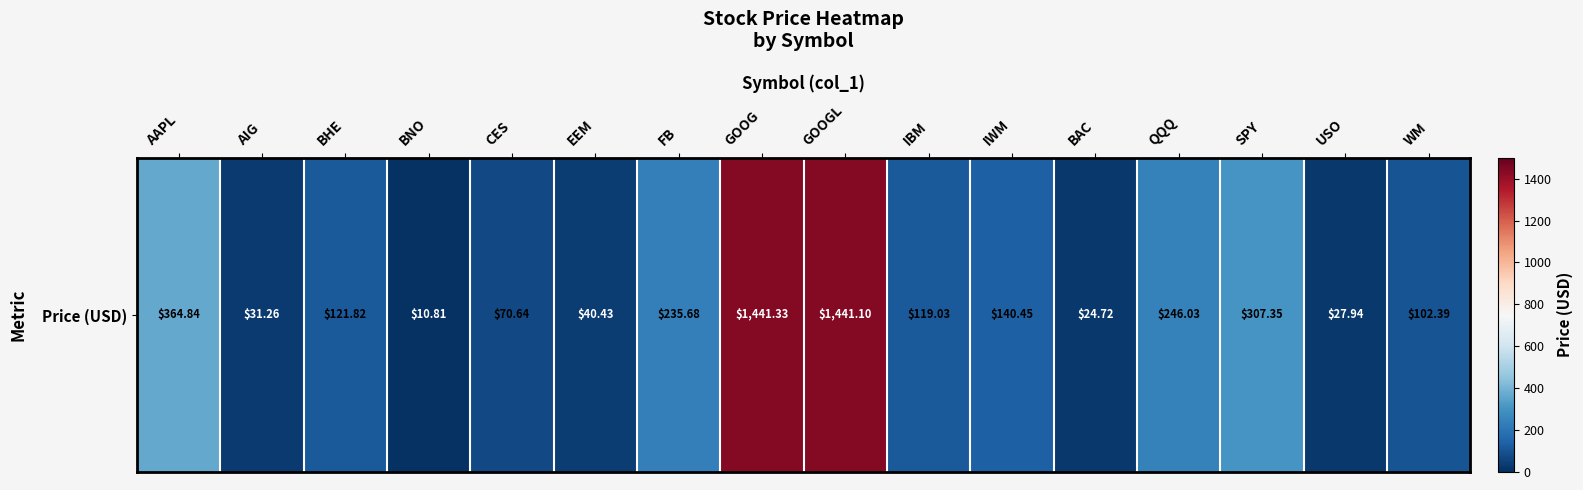

What is the maximum value shown in the chart?

1441.3